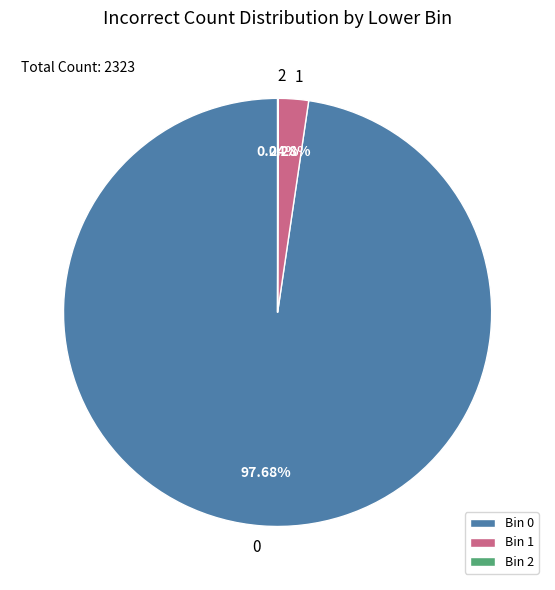

Approximately how many times larger is the value at Bin 0 compared to Bin 1?

42.8